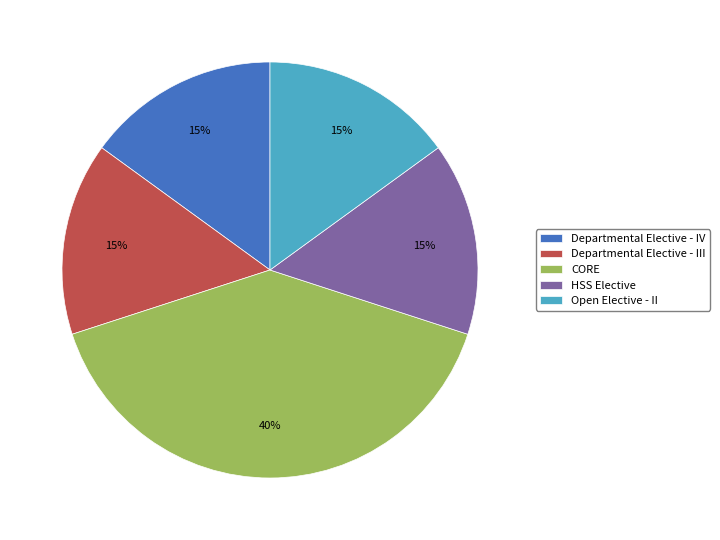

Is it true that HSS Elective is 5% of the pie?

False